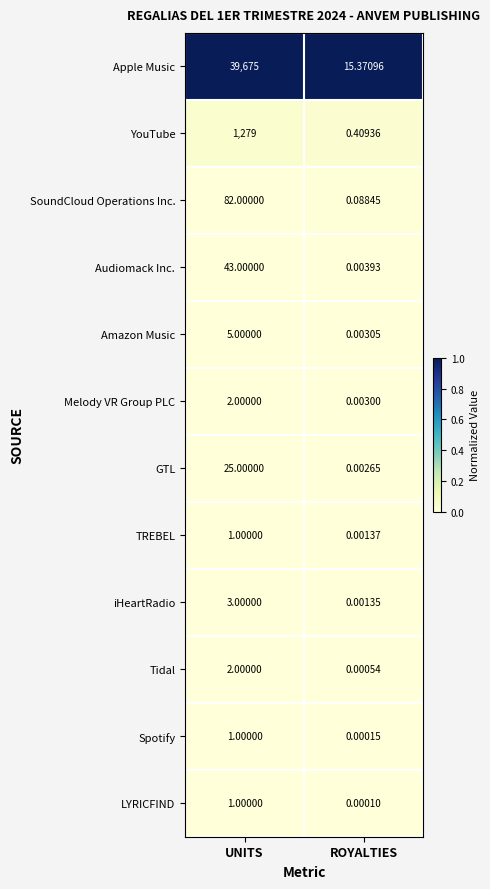

At which label does YouTube reach its minimum?

ROYALTIES